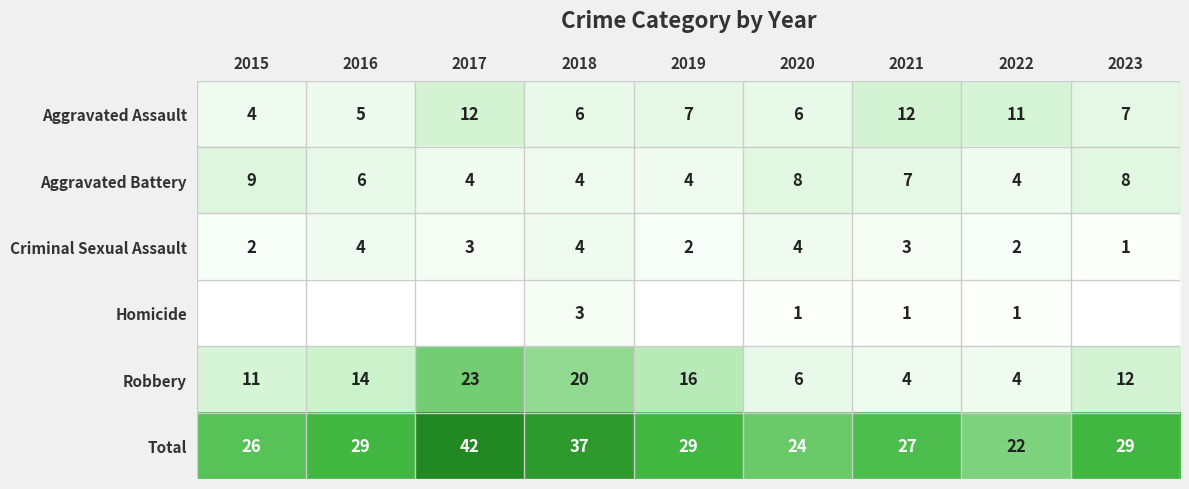

What is the sum of all Total values?

265